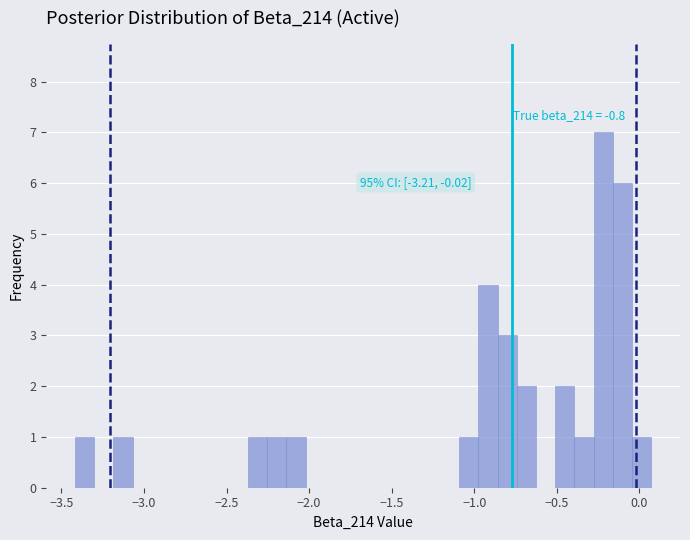

Read against the x-axis, roughly where is the centre of the tallest bar?

-0.20